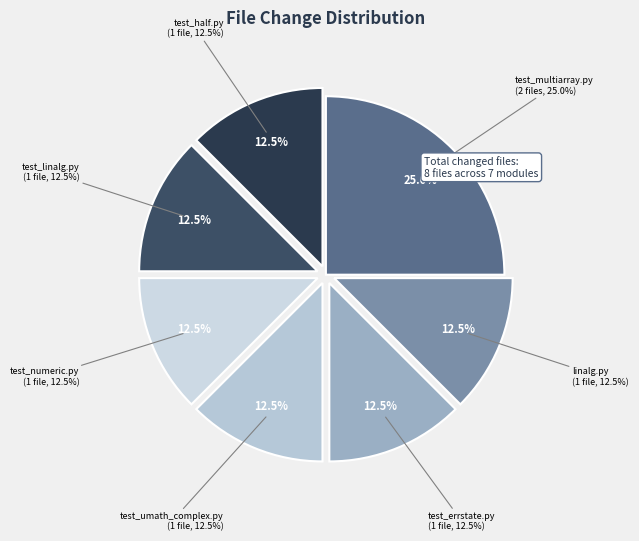

To the nearest percent, what is the average slice percentage?

14%